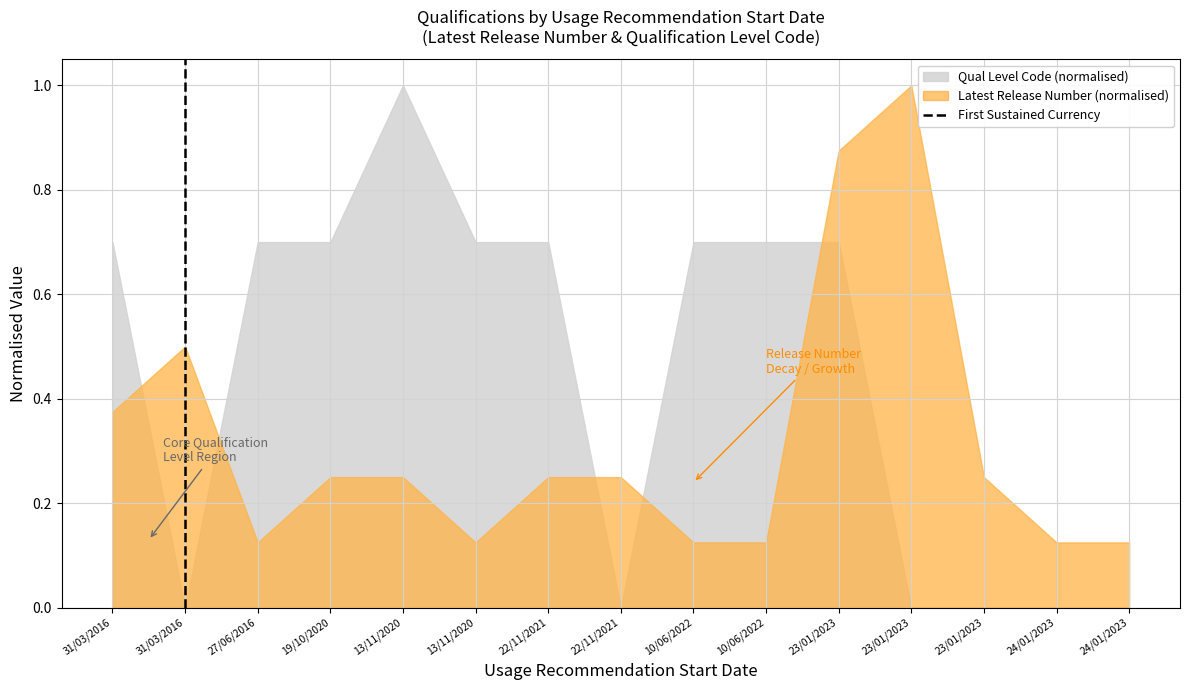

What is the change in value from 31/03/2016 to 31/03/2016?

+1